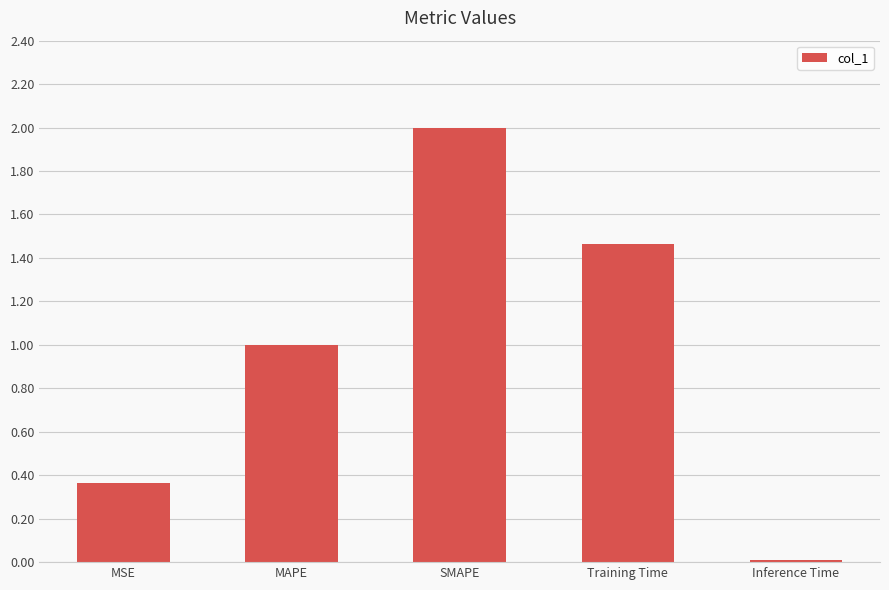

What is the difference between the values at MAPE and Training Time?

0.5